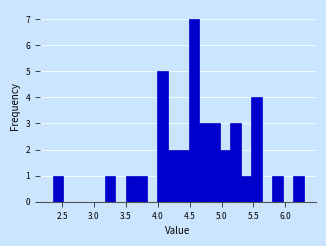

Around what value on the x-axis is the tallest bar? Give the approximate position of its centre, as read against the axis.

4.55